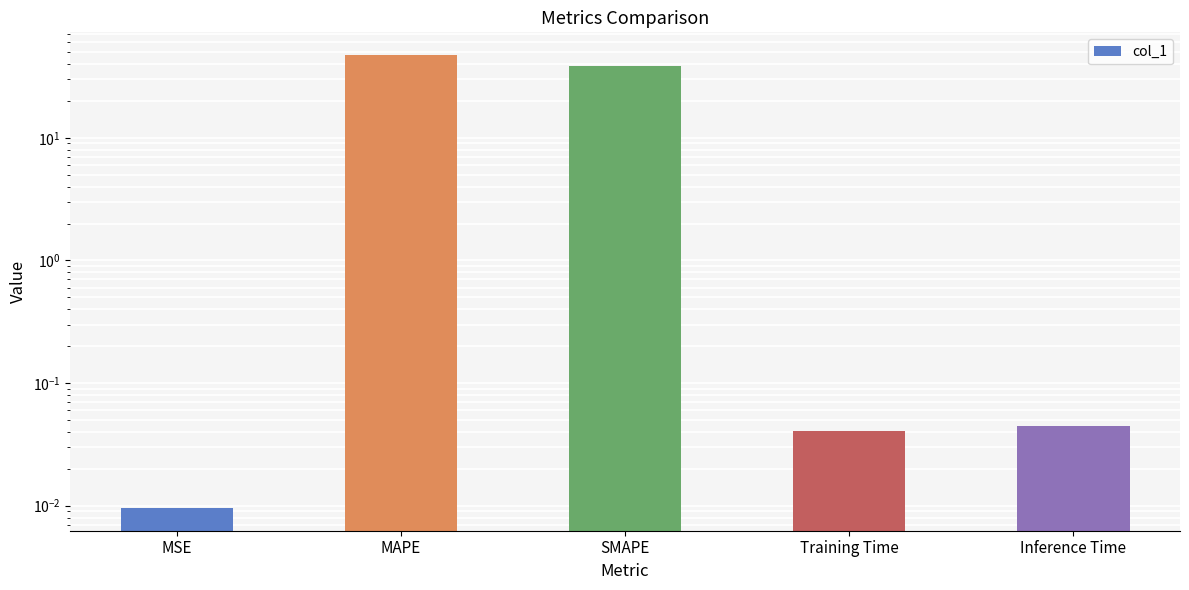

List the labels in order of value, largest first.

MAPE, SMAPE, Inference Time, Training Time, MSE